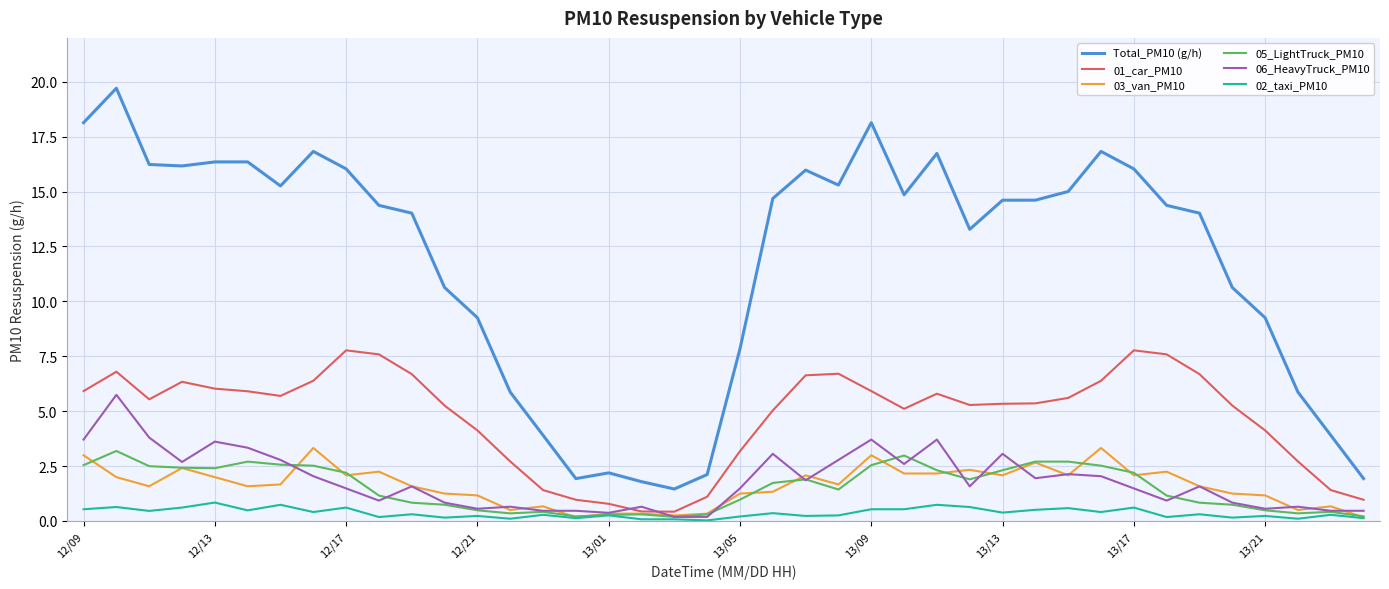

True or false: Total_PM10 (g/h) and 01_car_PM10 intersect in this chart.

False